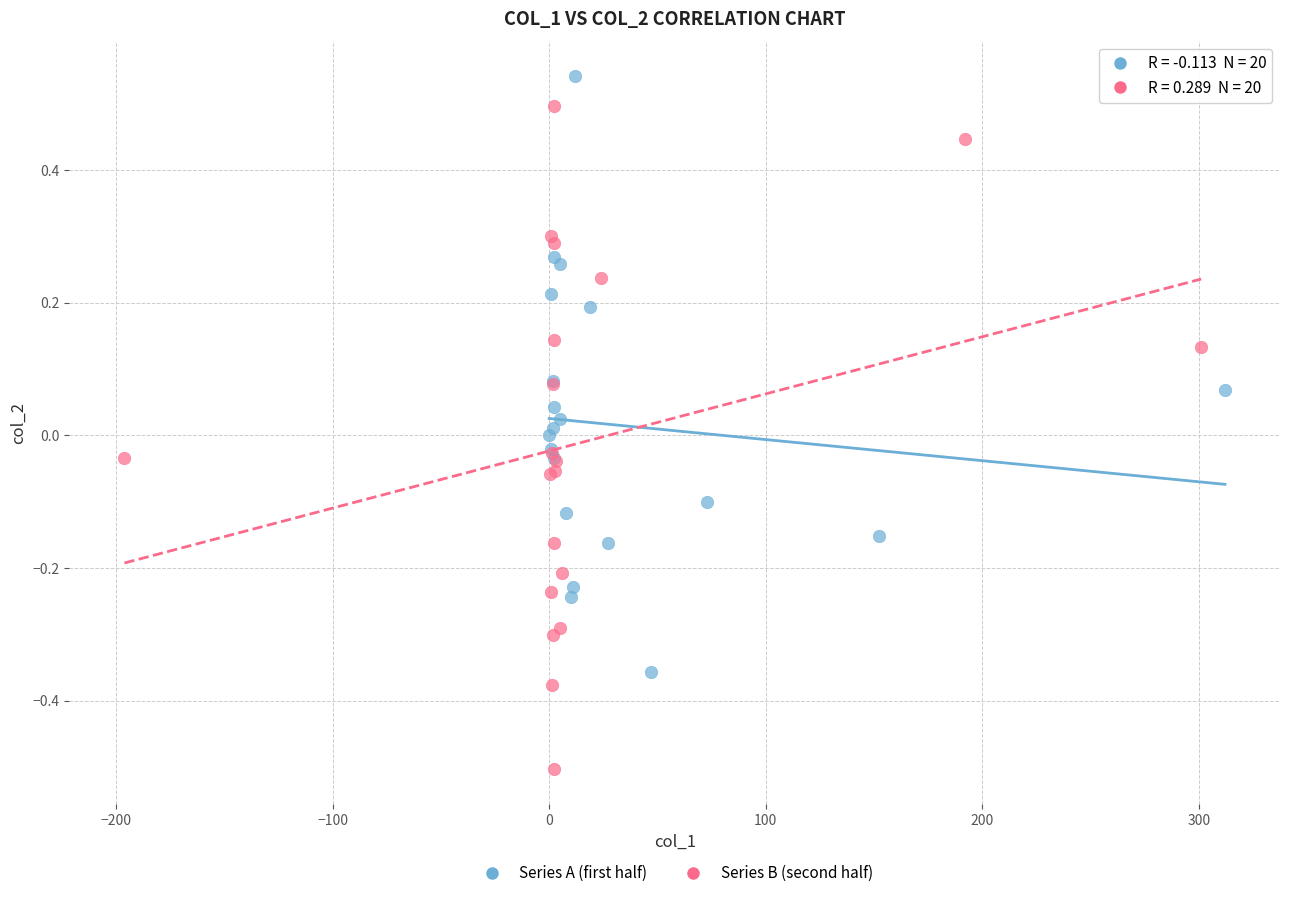

Which series reaches the maximum Y coordinate?

Series A (first half)